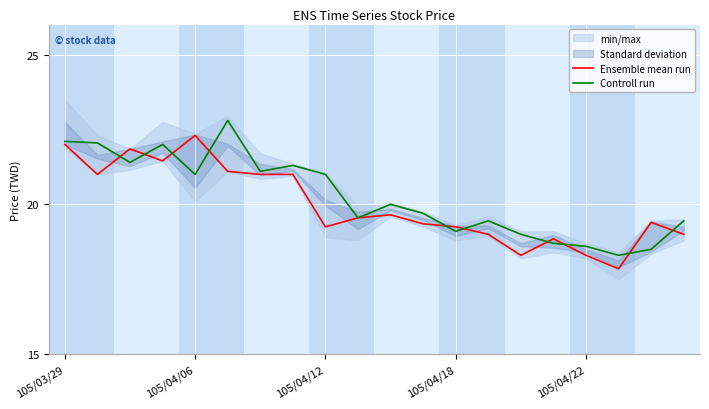

How many lines are shown in the chart?

2